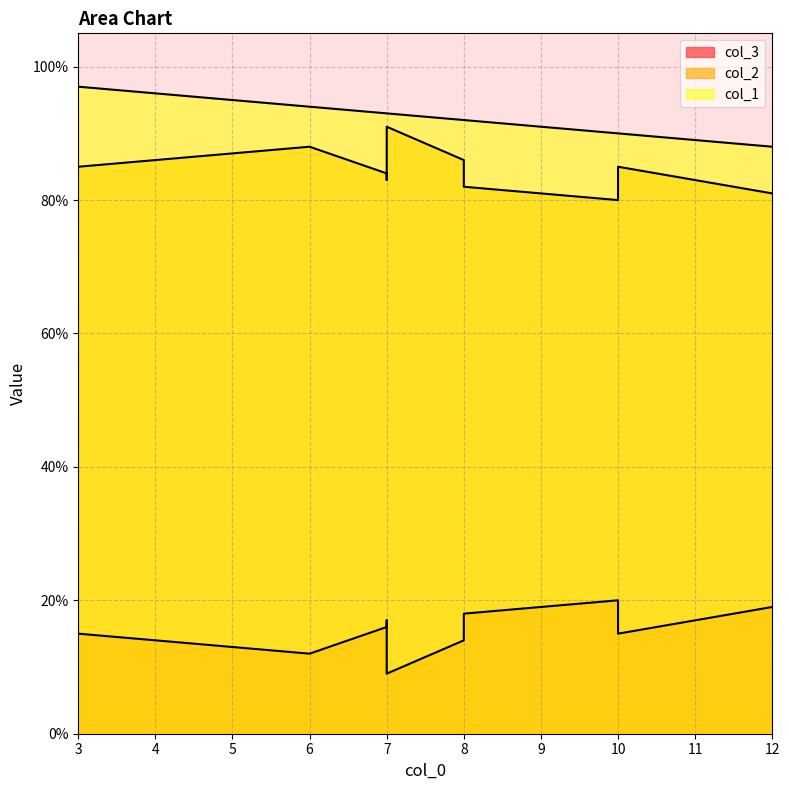

Reading left to right, extract all data points from this chart.

col_2: 7=84	6=88	3=85	10=80	8=82	7=83	8=86	12=81	7=91	10=85
col_3: 7=16	6=12	3=15	10=20	8=18	7=17	8=14	12=19	7=9	10=15
col_1: 7=93	6=94	3=97	10=90	8=92	7=93	8=92	12=88	7=93	10=90